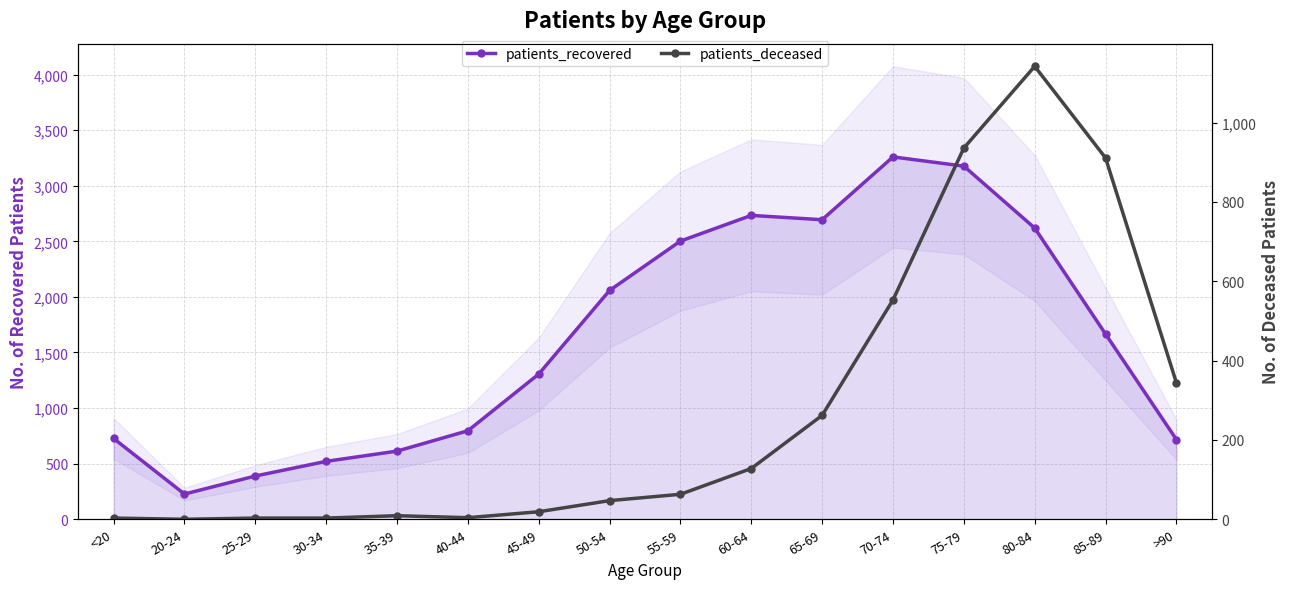

Count the number of data series in this chart.

2